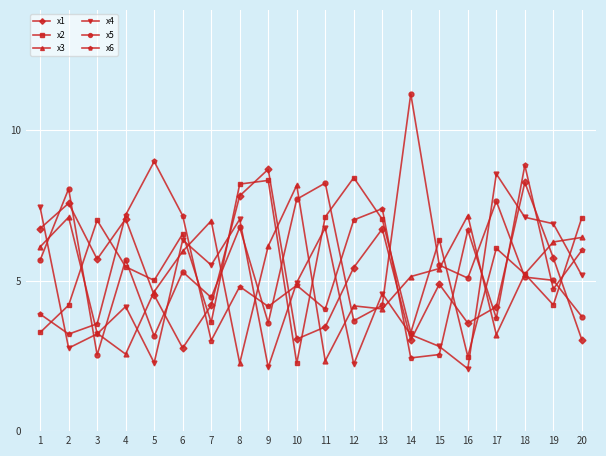

How many values in the x3 series are below 5?

8